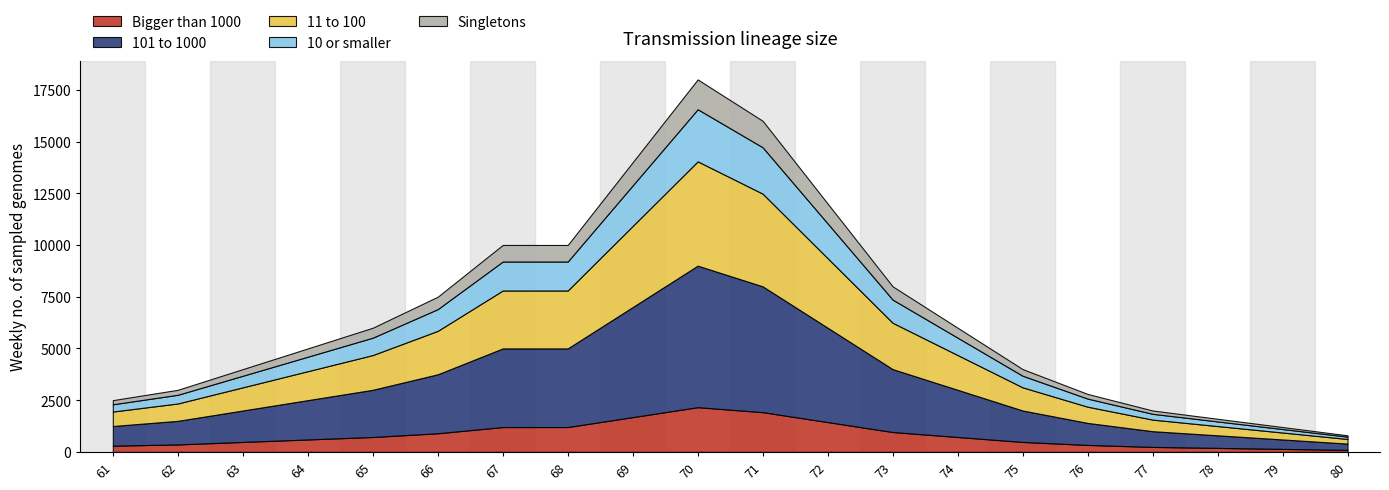

At which category is the sum across all series the highest?

70